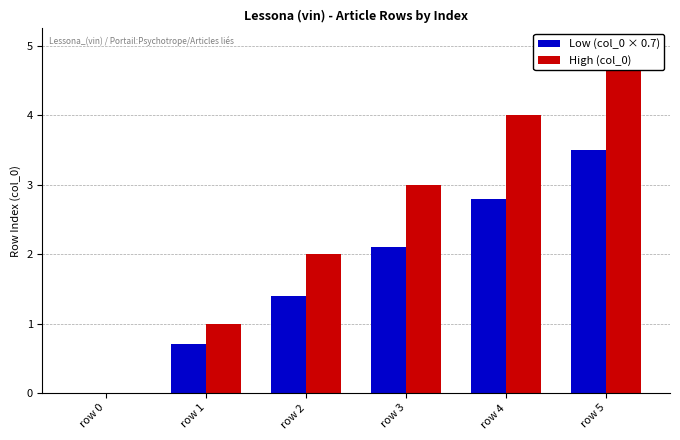

How many bars are there in total?

12